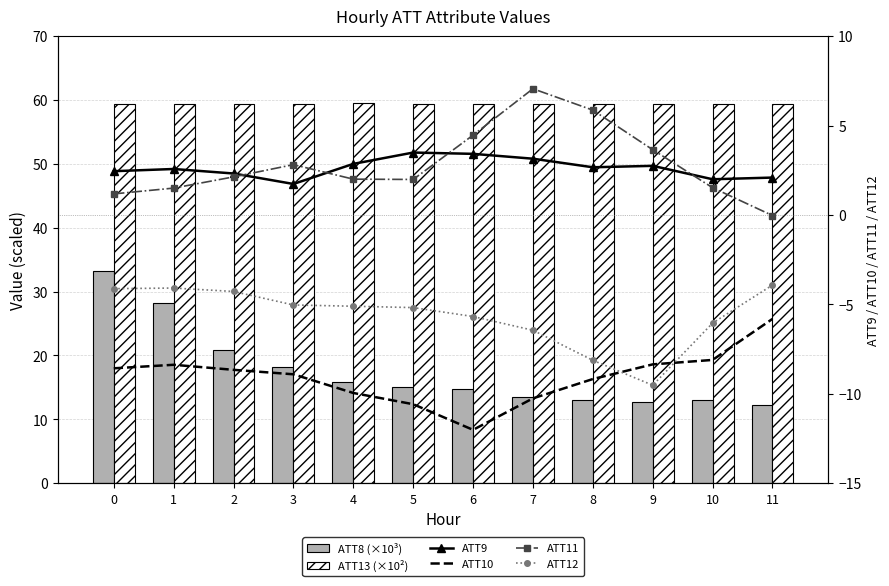

What is the value of the ATT8 (×10³) bar at the 6th from the left?

15.1